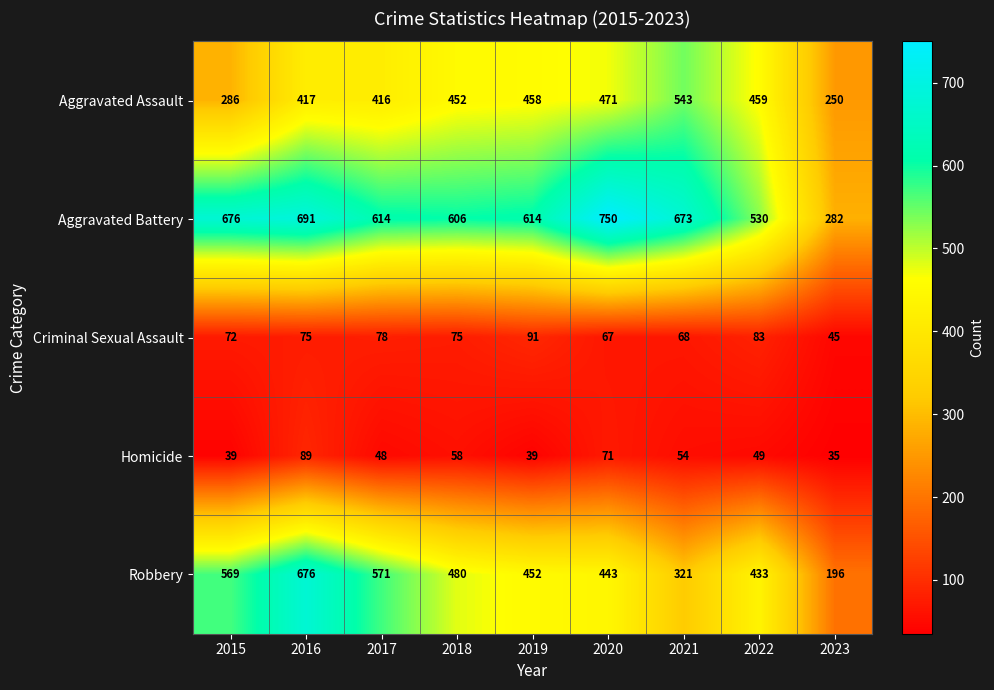

At how many categories does at least one series exceed 706?

1